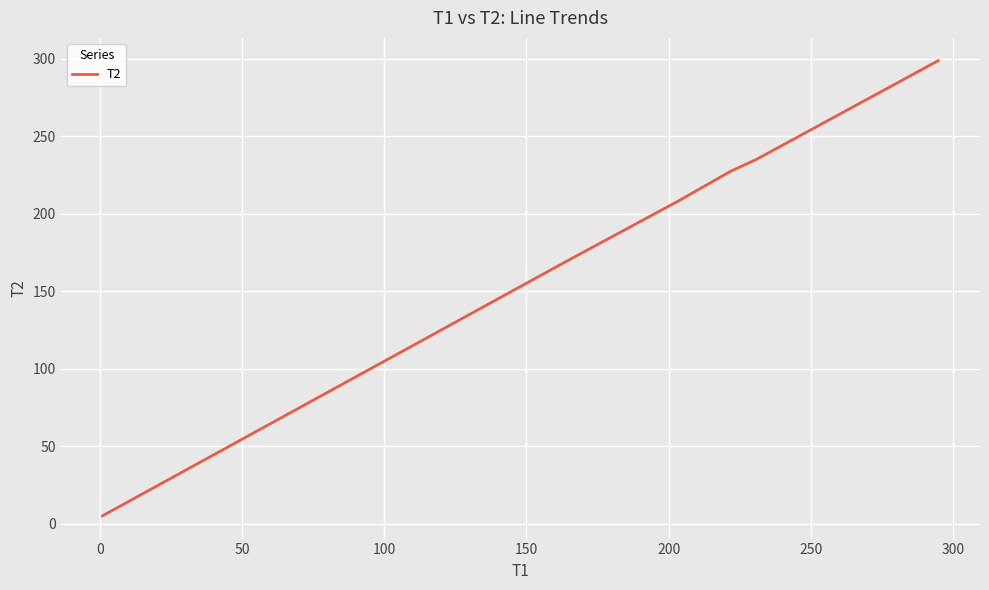

Count the number of categories in the chart.

7